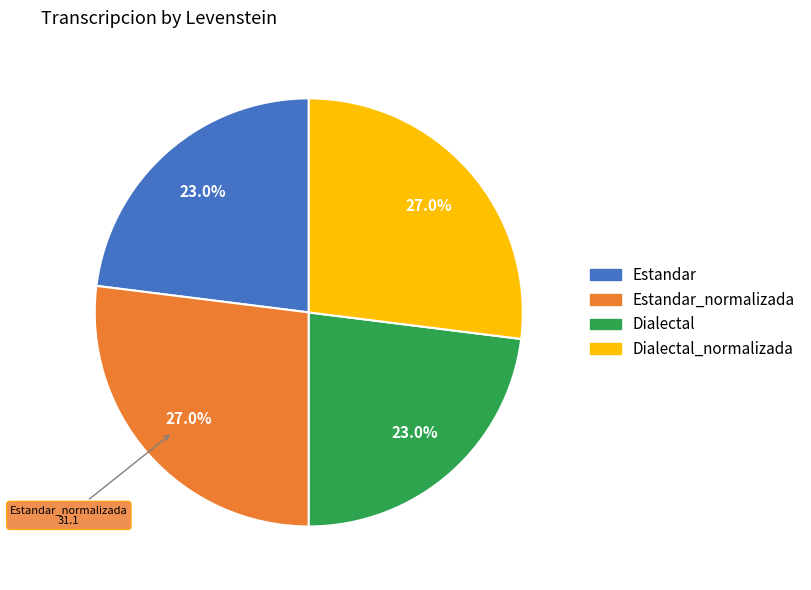

Is there any slice that represents more than half of the pie?

No